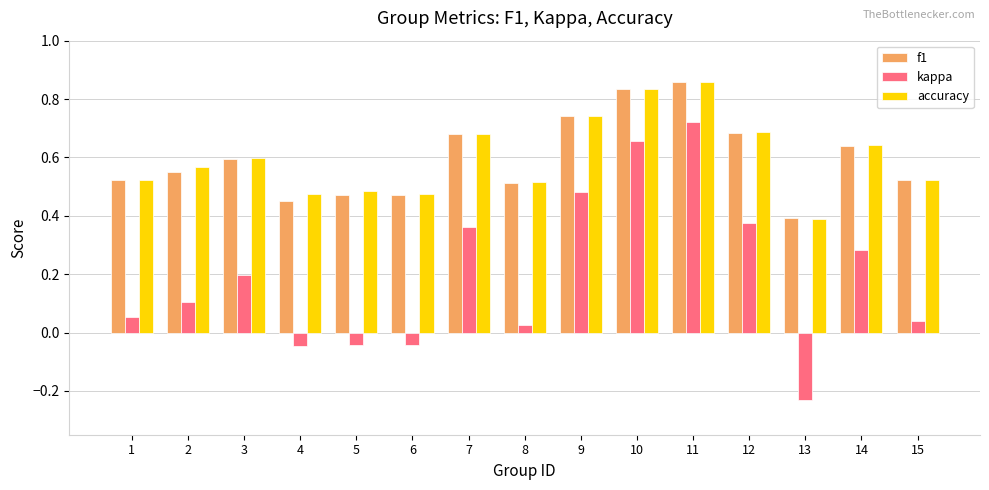

What is the sum of all kappa values?

2.9